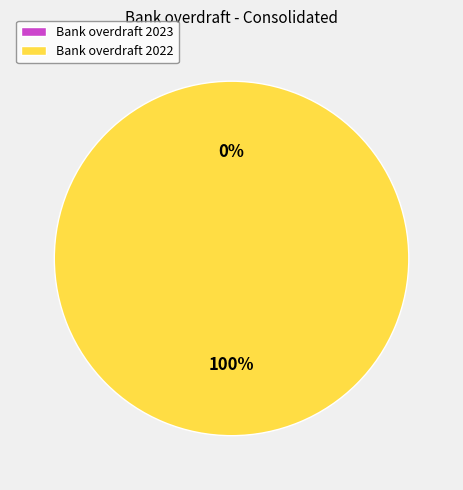

Rank the categories by value from highest to lowest.

2022, 2023